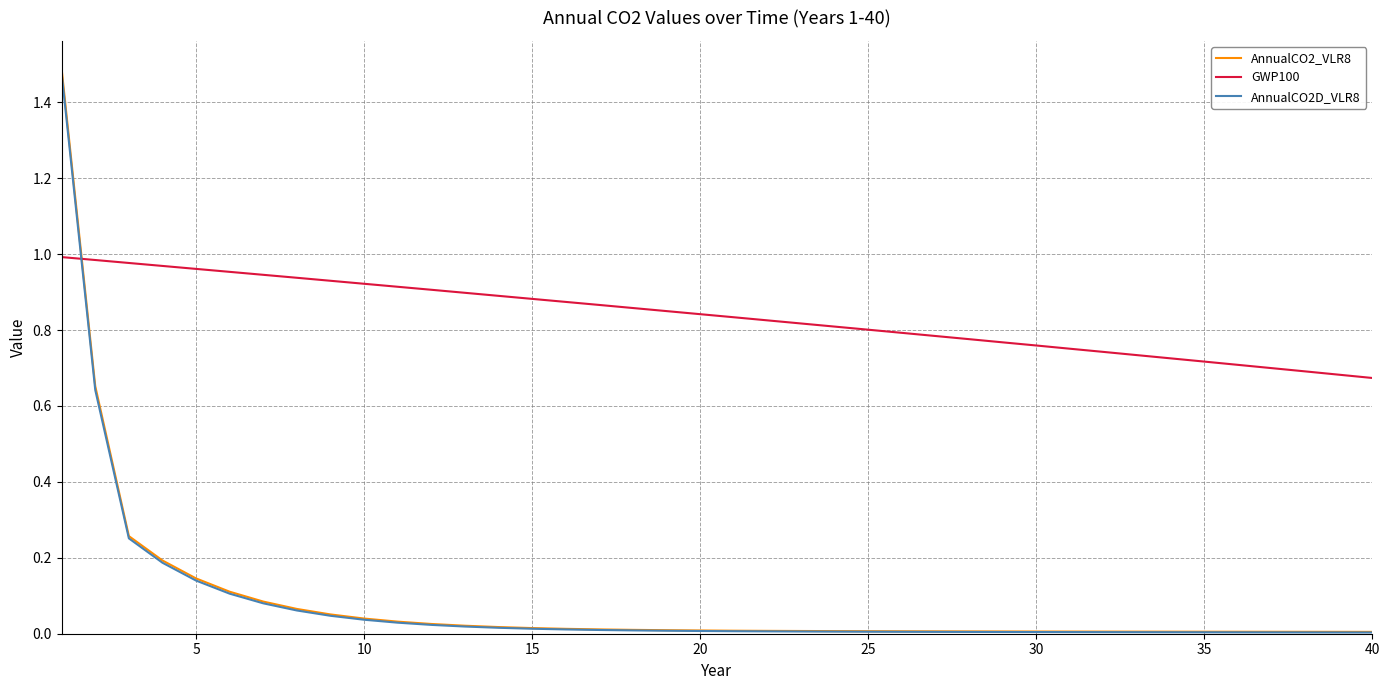

Which series has the largest range (max minus min)?

AnnualCO2_VLR8